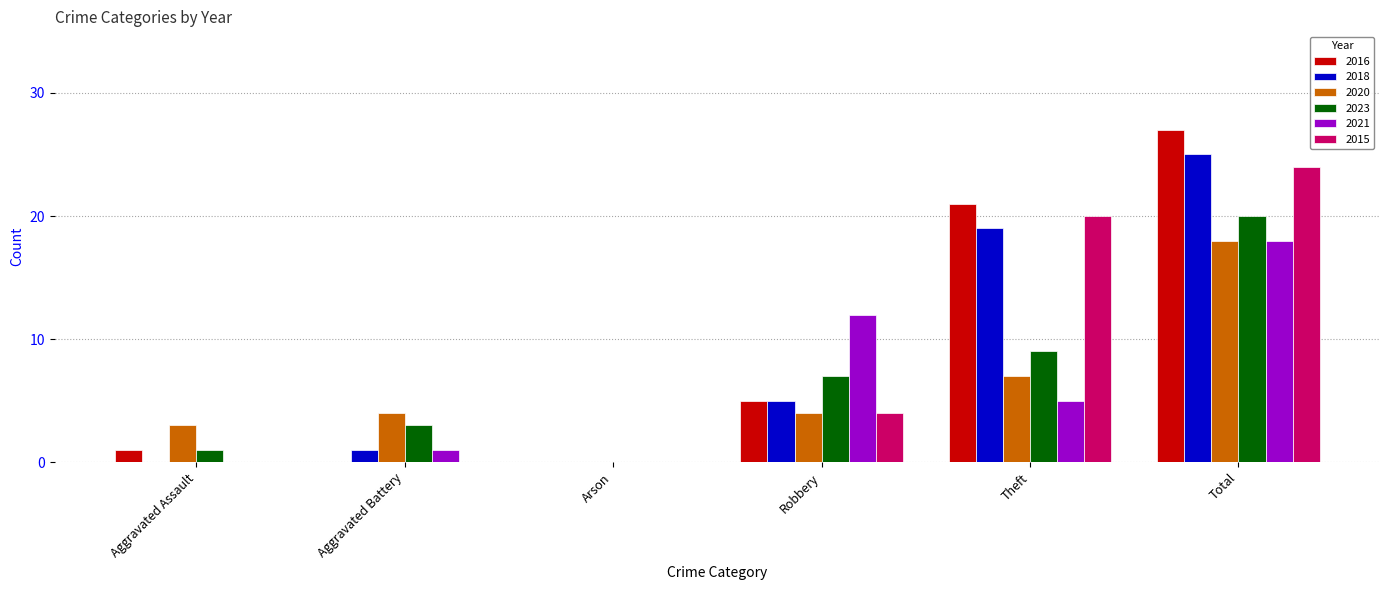

What is the maximum value for 2021?

18